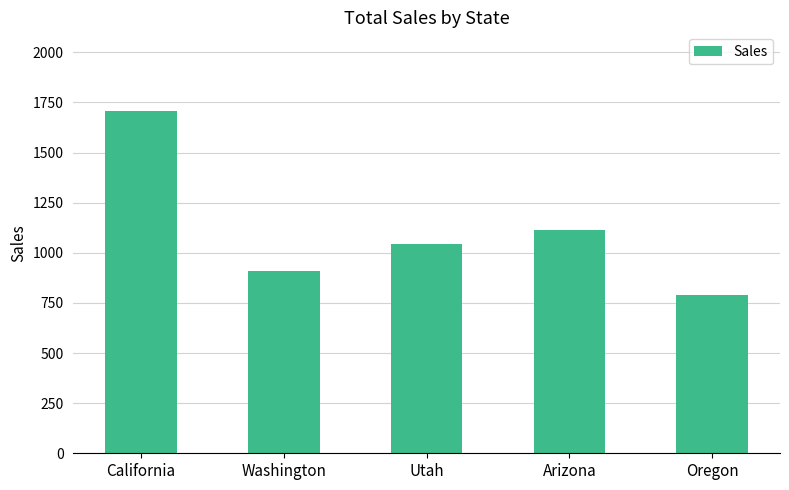

What is the sum of the values at Arizona and Utah?

2157.7